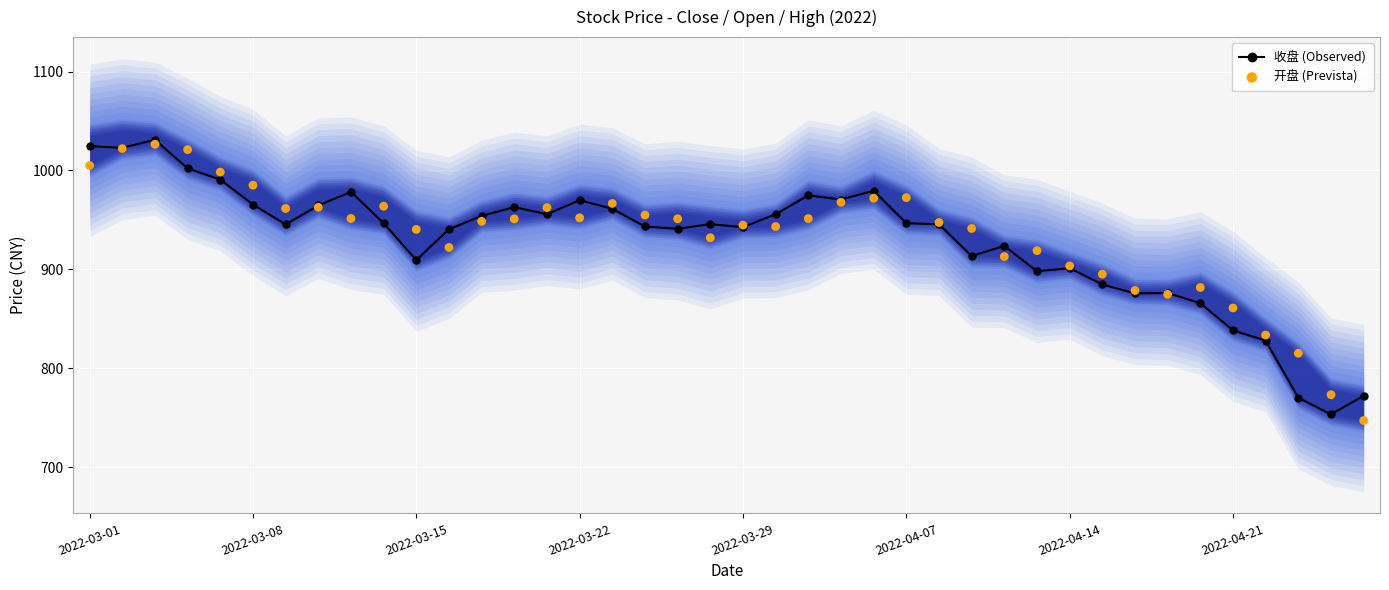

What is the total value across all series at 27?

1854.7